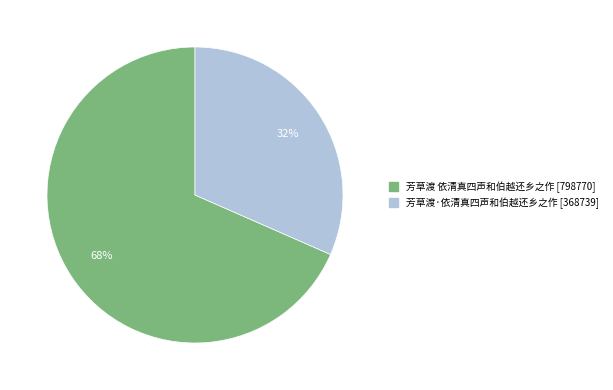

Which category has the biggest portion of the pie?

芳草渡 依清真四声和伯越还乡之作